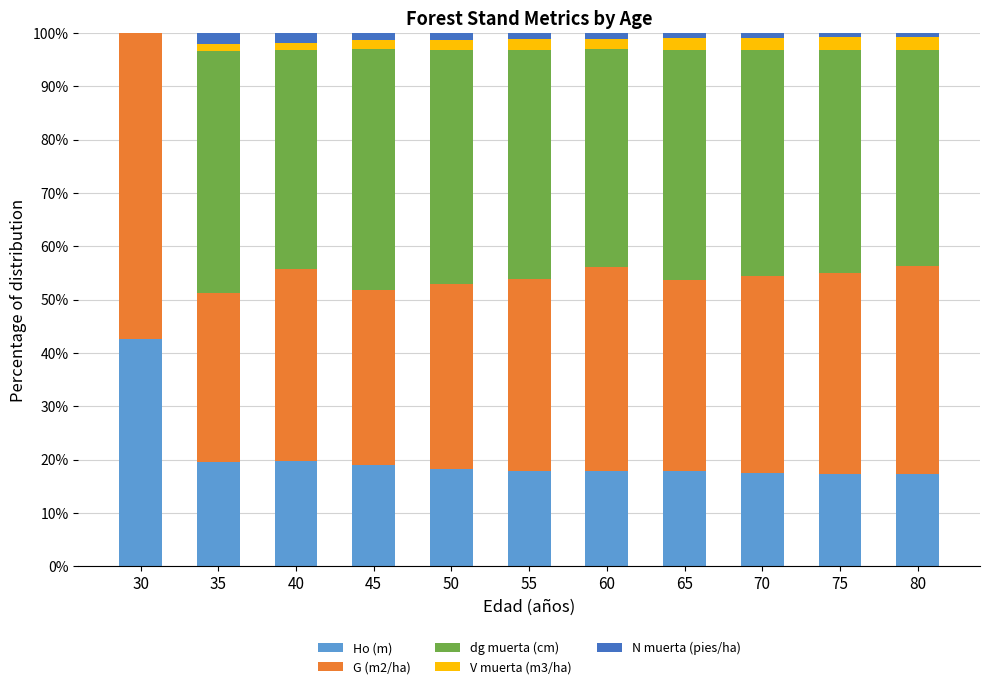

Count the number of data series in this chart.

5